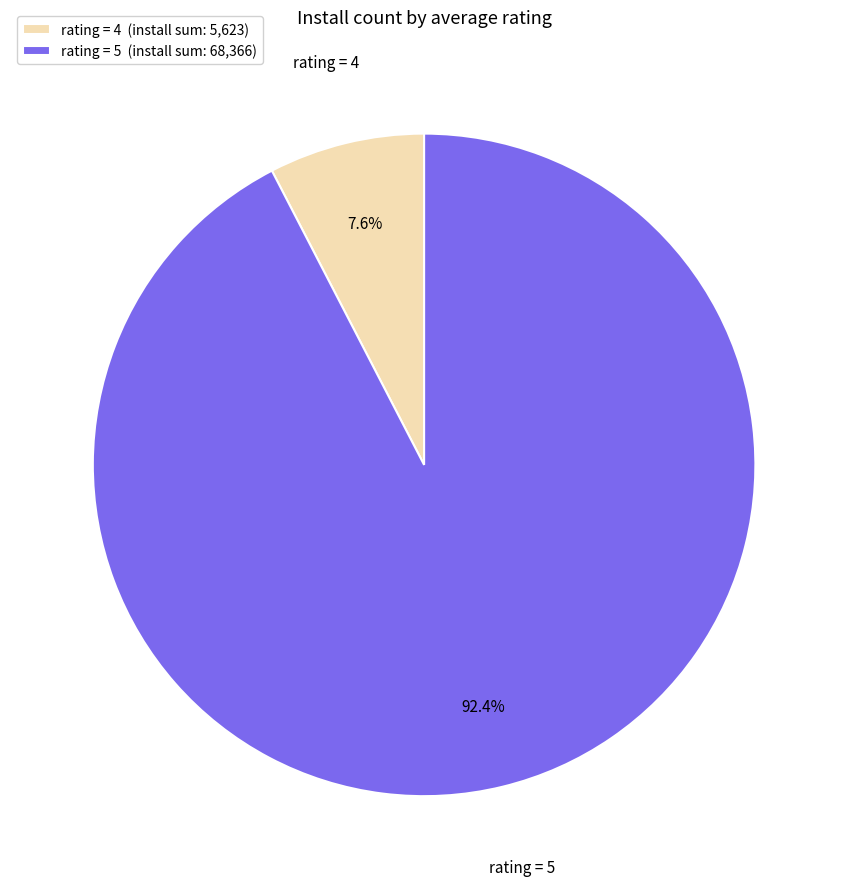

What is the ratio of the value at rating = 5 to the value at rating = 4?

12.2